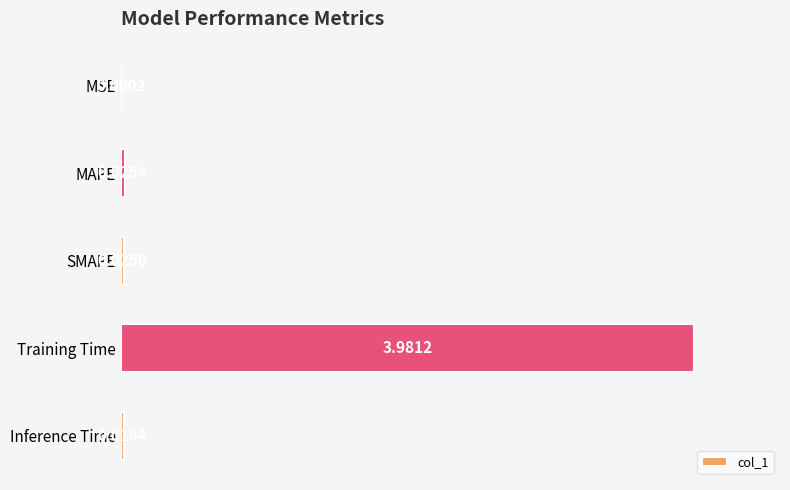

What is the sum of all values?

4.1